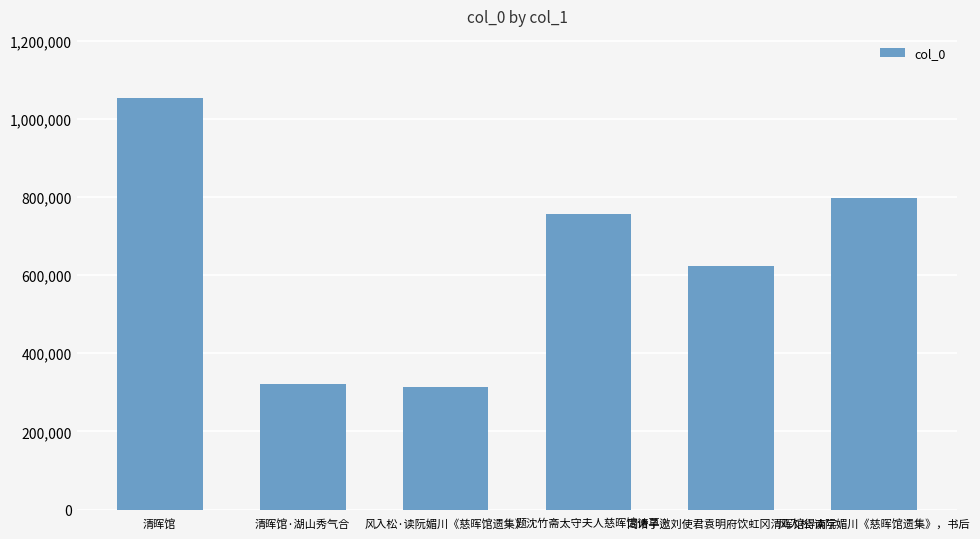

What is the difference between the maximum and minimum values?

741006